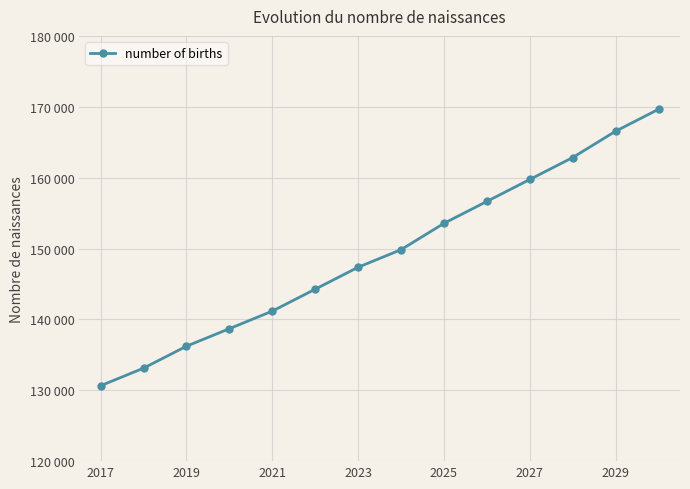

True or false: there are more than 2 points higher than both neighbors.

False